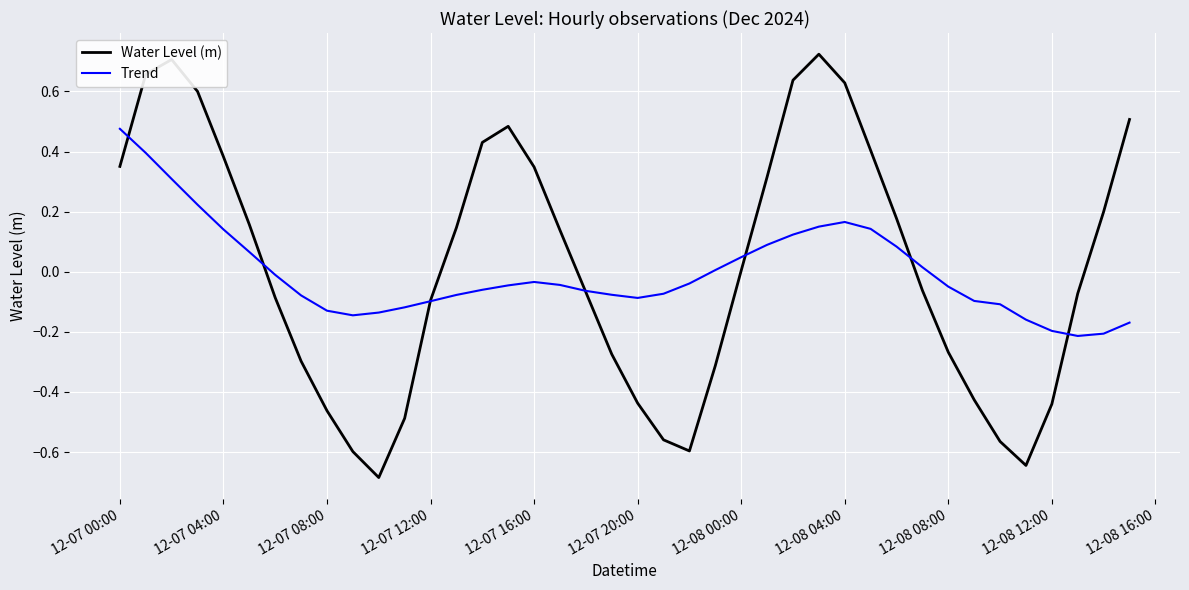

What is the minimum value shown in the chart?

-0.7